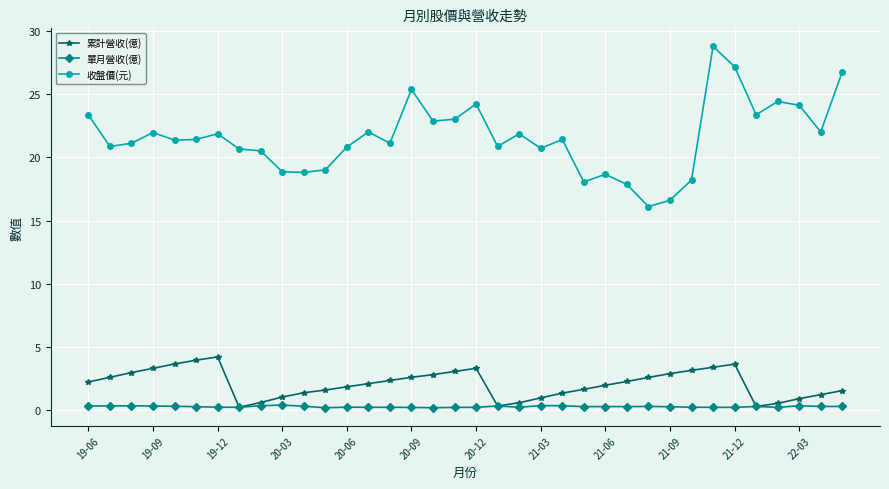

True or false: 單月營收(億) and 收盤價(元) intersect in this chart.

False